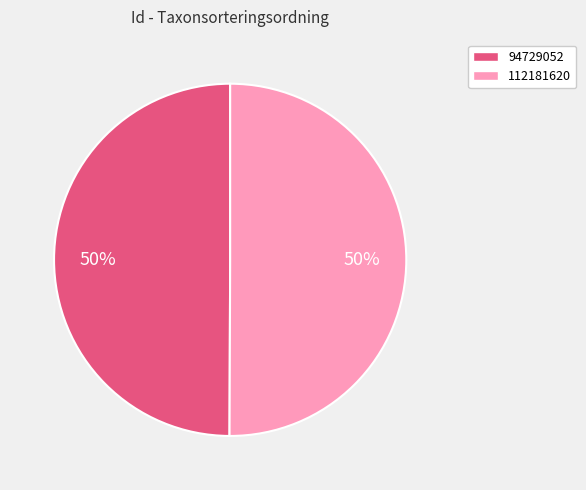

To the nearest percent, what is the combined percentage of 94729052 and 112181620?

100%